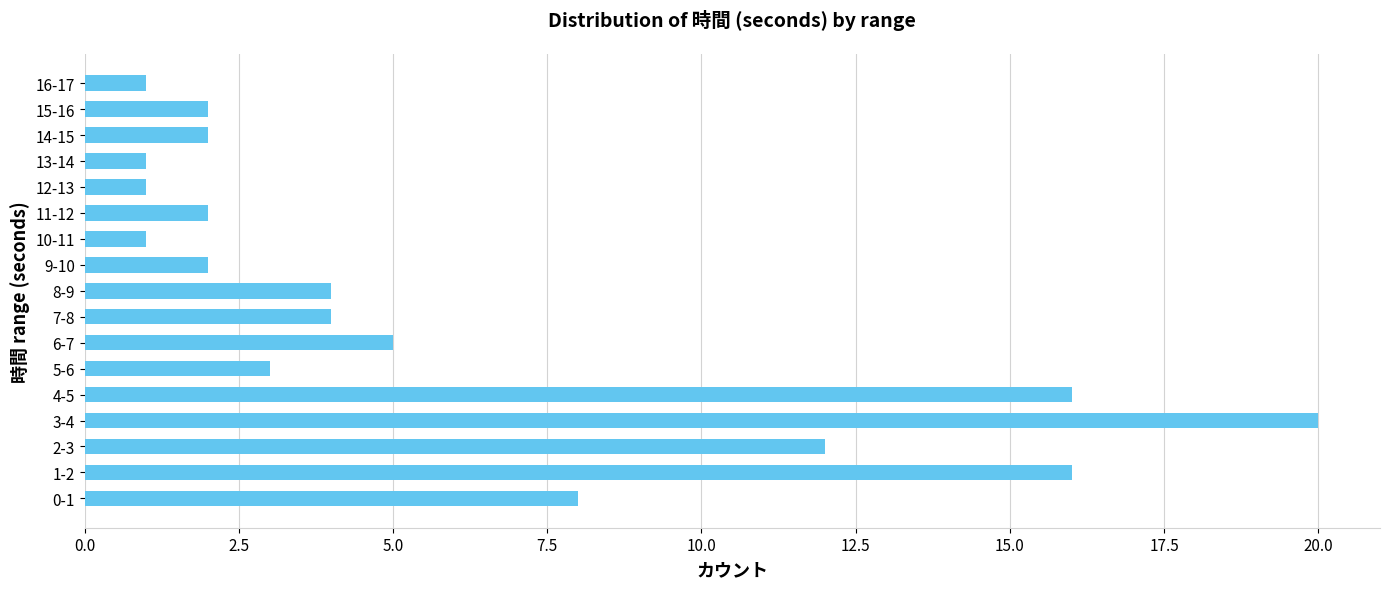

The chart shows a value of 2 at 15-16. True or false?

True